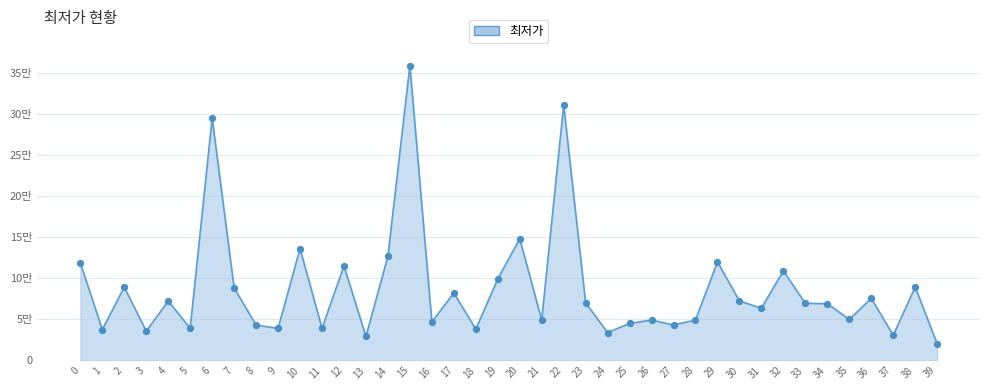

What is the change in value from 0 to 34?

-49680